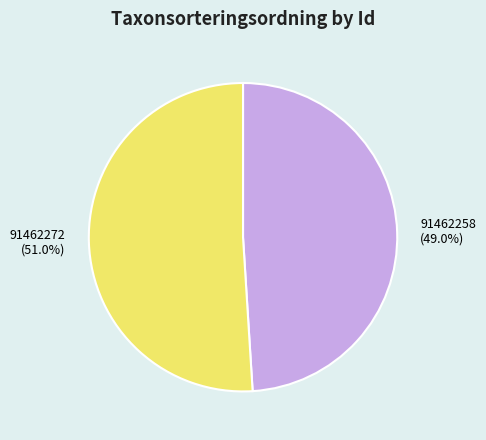

How much of the chart is everything except 91462258?

51.0%